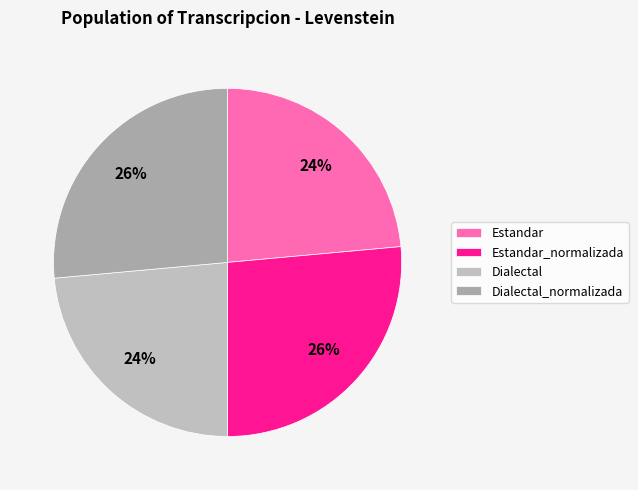

Between Dialectal_normalizada and Estandar_normalizada, which is larger?

Dialectal_normalizada